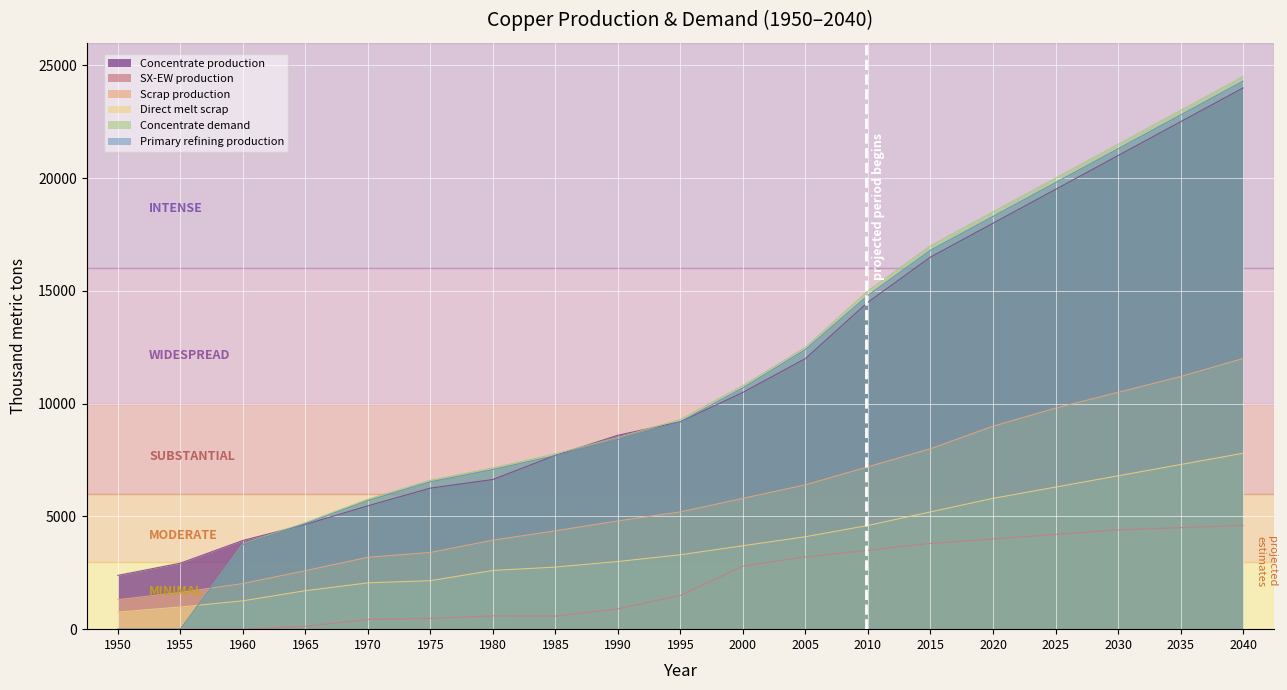

The Scrap production series shows 2739.0 at 1955. True or false?

False